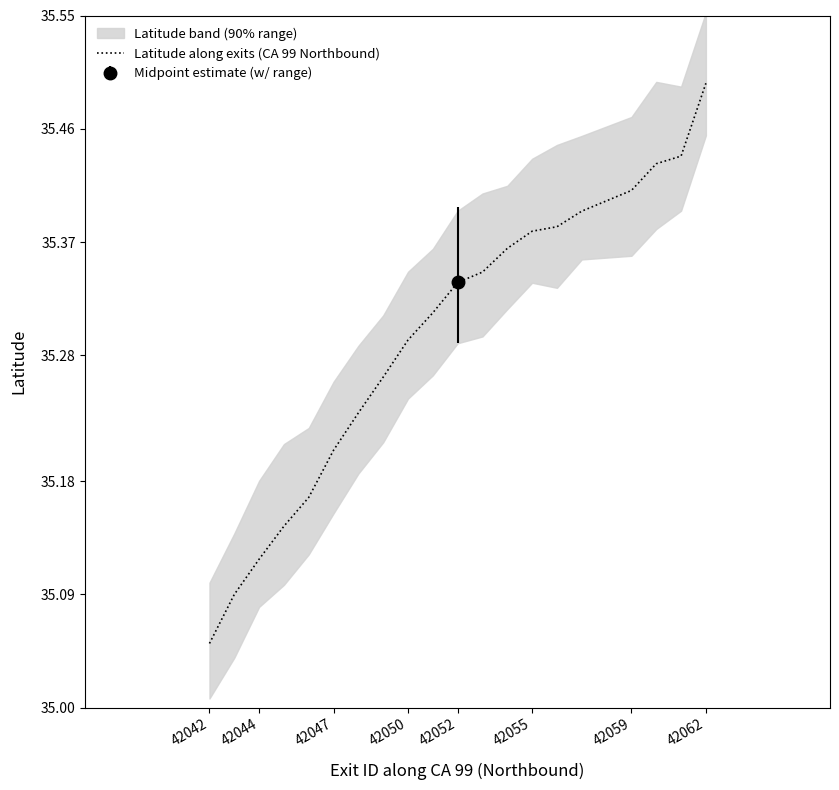

What is the greatest value displayed?

35.5